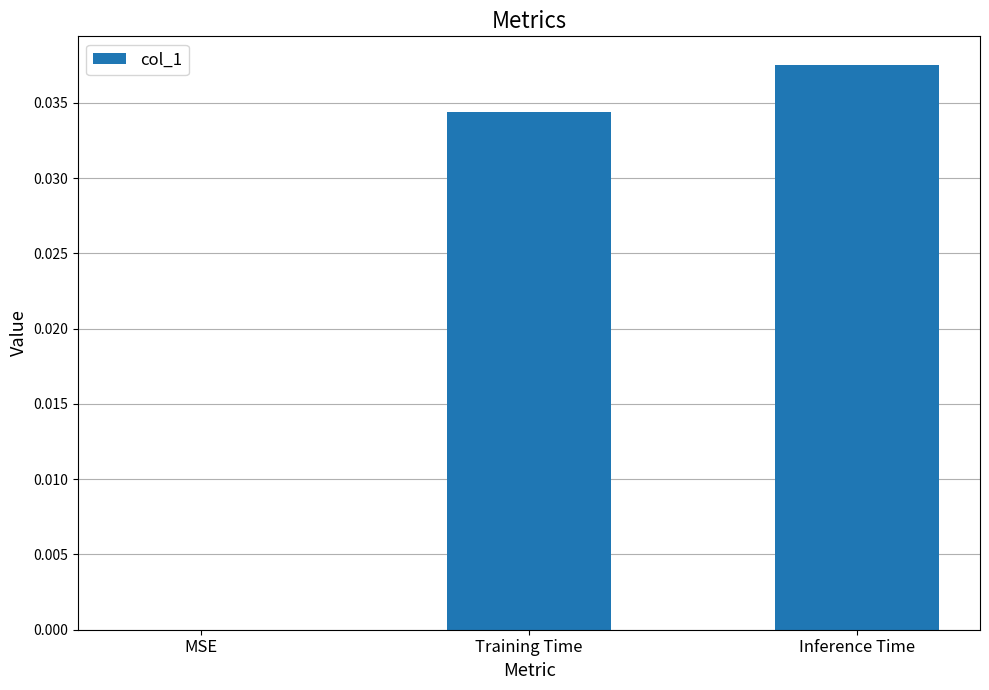

What is the sum of the values at Inference Time and Training Time?

0.1